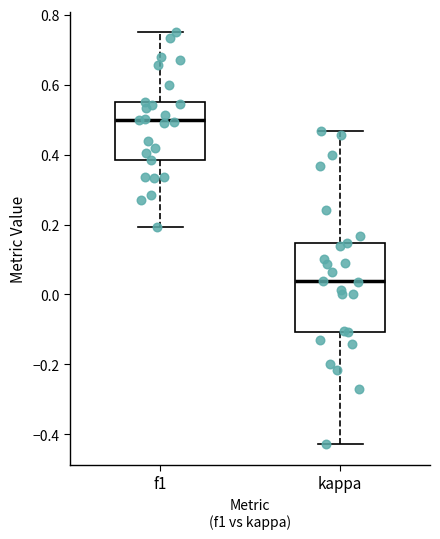

Which box has the lowest median line?

kappa